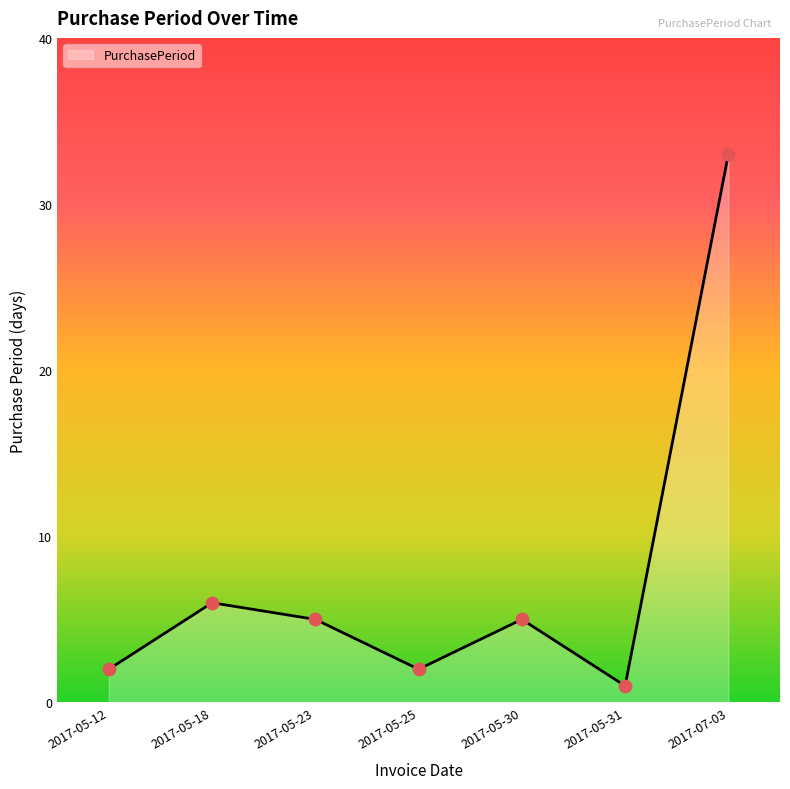

Approximately how many times larger is the value at 2017-05-30 compared to 2017-05-31?

5.0